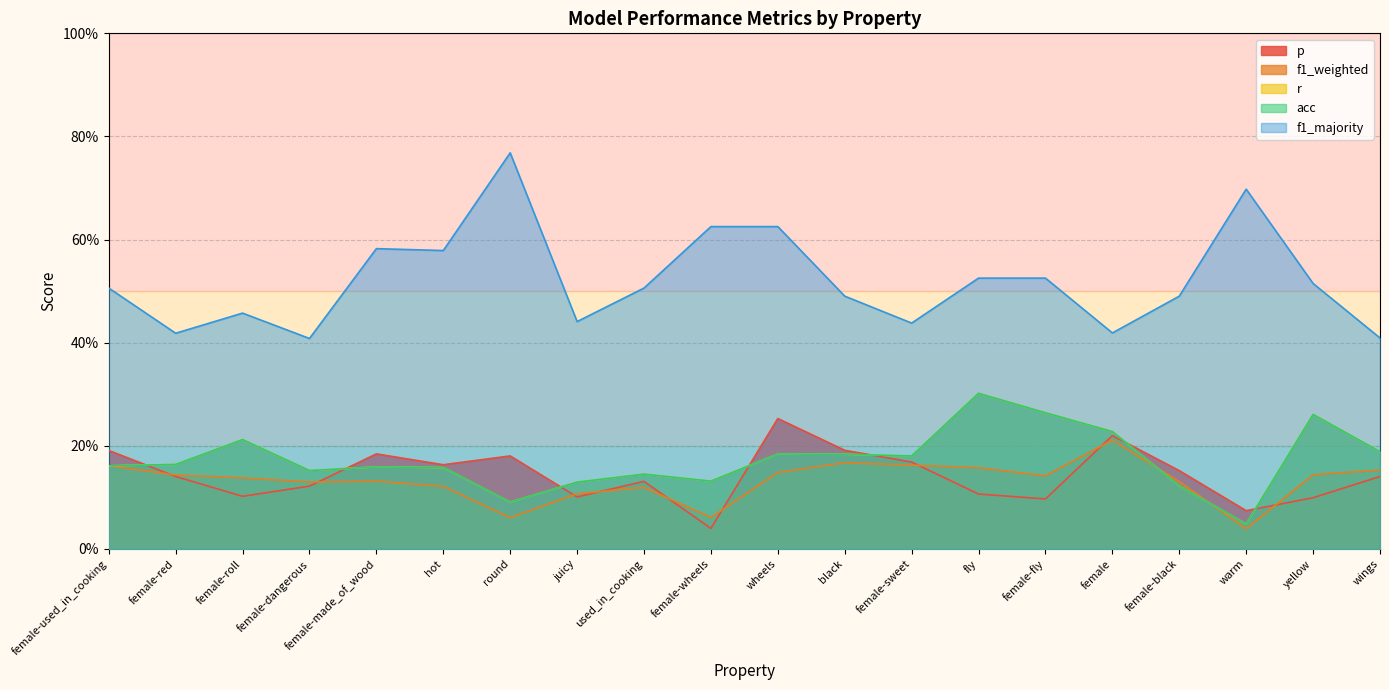

What is the difference between the maximum and minimum values in the f1_majority series?

0.4